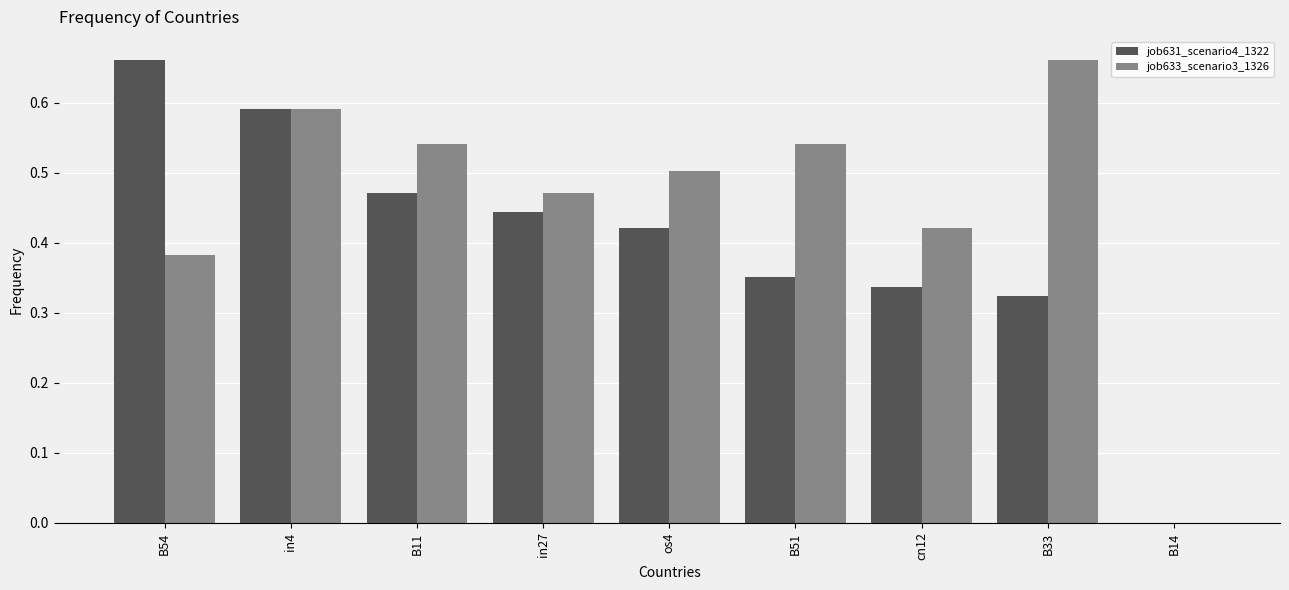

Is the value of job633_scenario3_1326 at B51 greater than the value of job631_scenario4_1322 at os4?

Yes